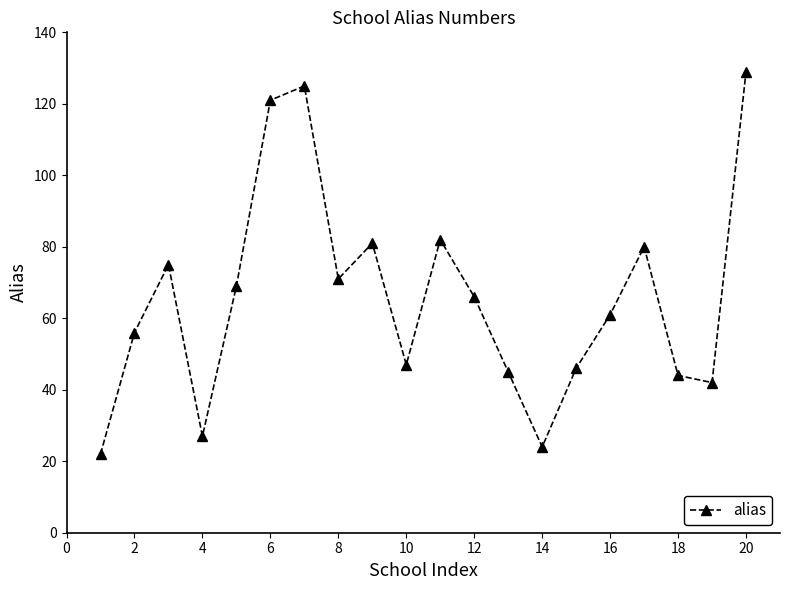

How many points are higher than both their immediate neighbors (excluding endpoints)?

5